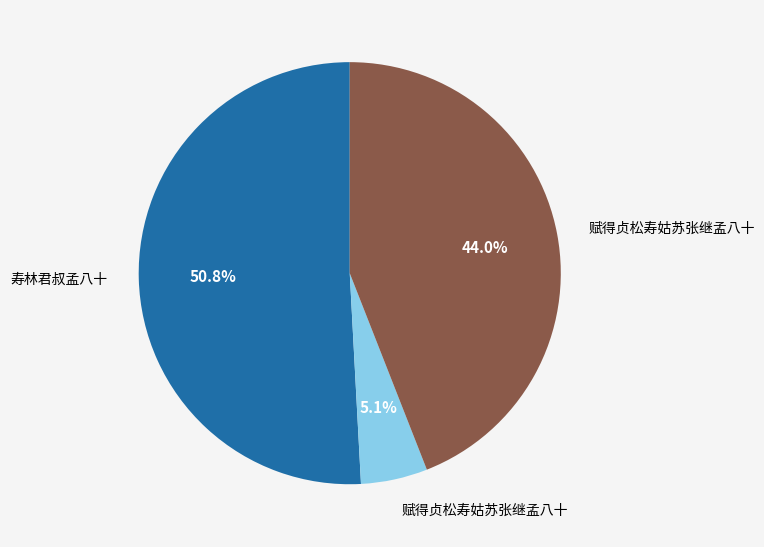

Is there any slice that represents more than half of the pie?

Yes